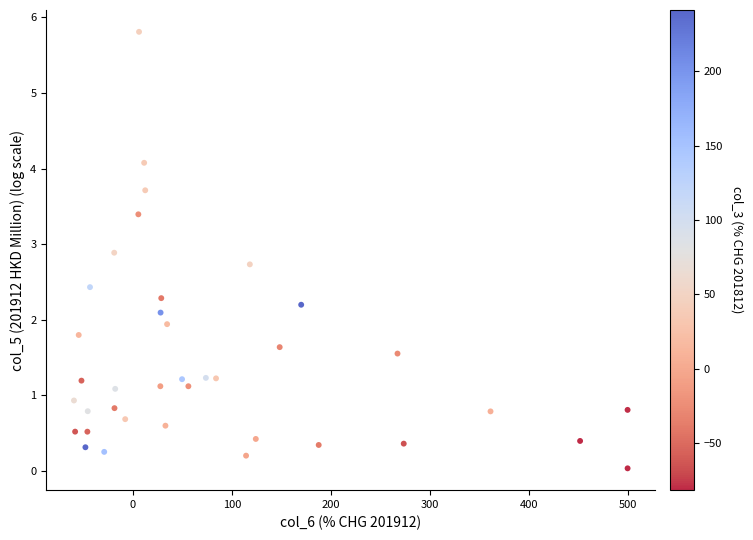

What is the range of Y values (max minus min)?

5.8